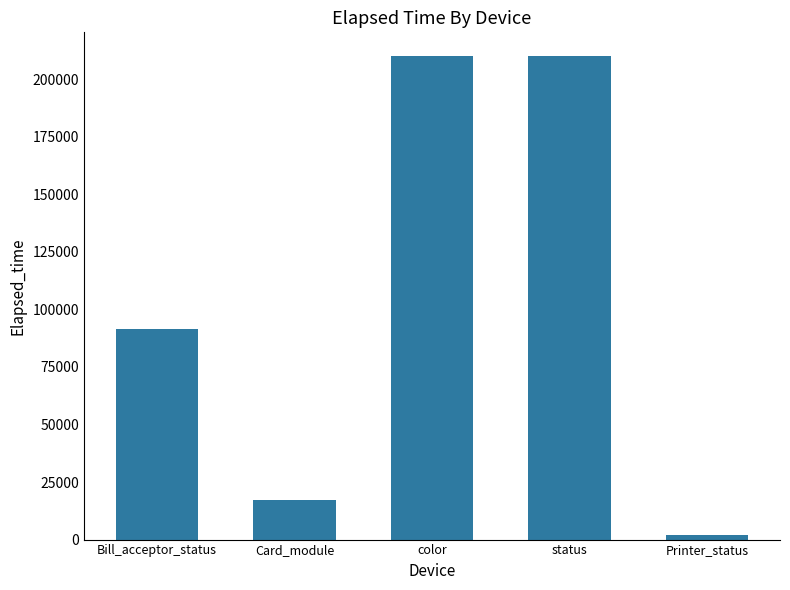

Reading left to right, what are all the values shown in this chart?

91537	17193	209788	209788	2145